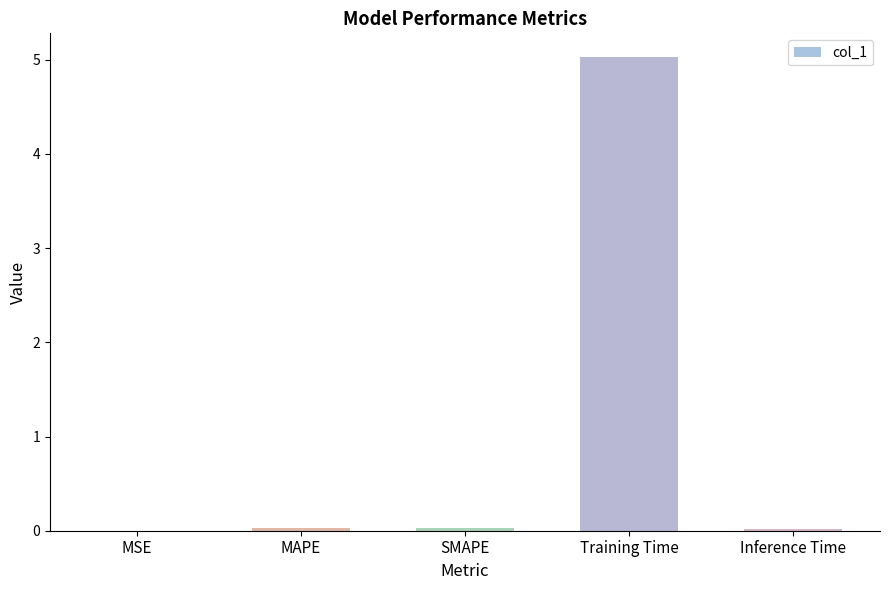

The value at Inference Time is 0.0. True or false?

True